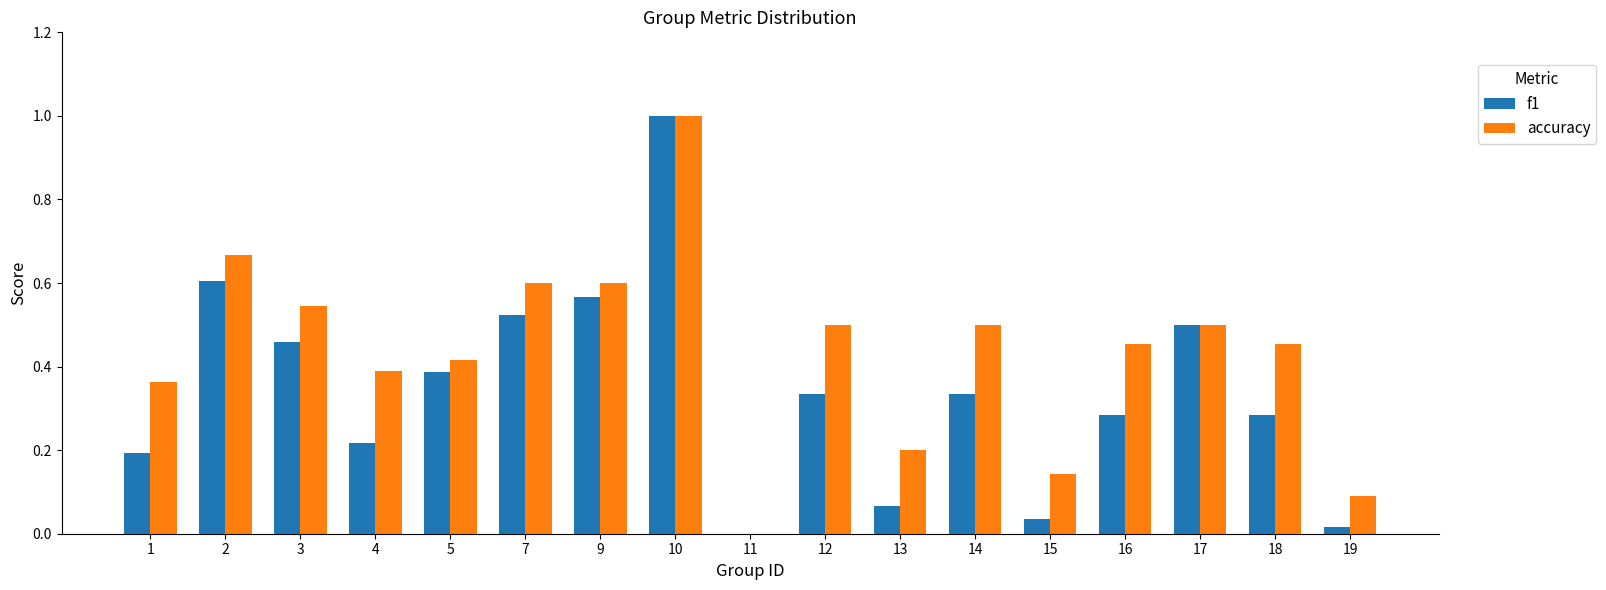

Between 3 and 11, which series saw the biggest shift?

accuracy